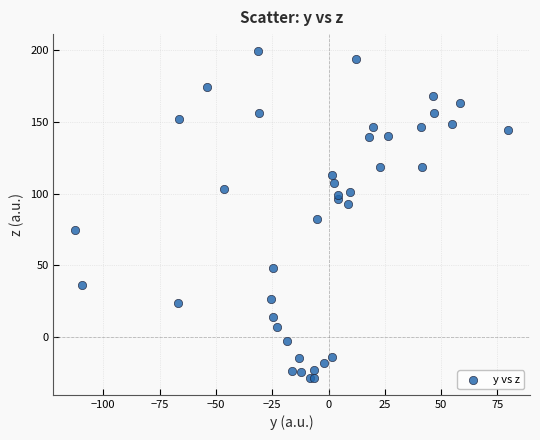

What Y value in the scatter plot is closest to 85?

82.3